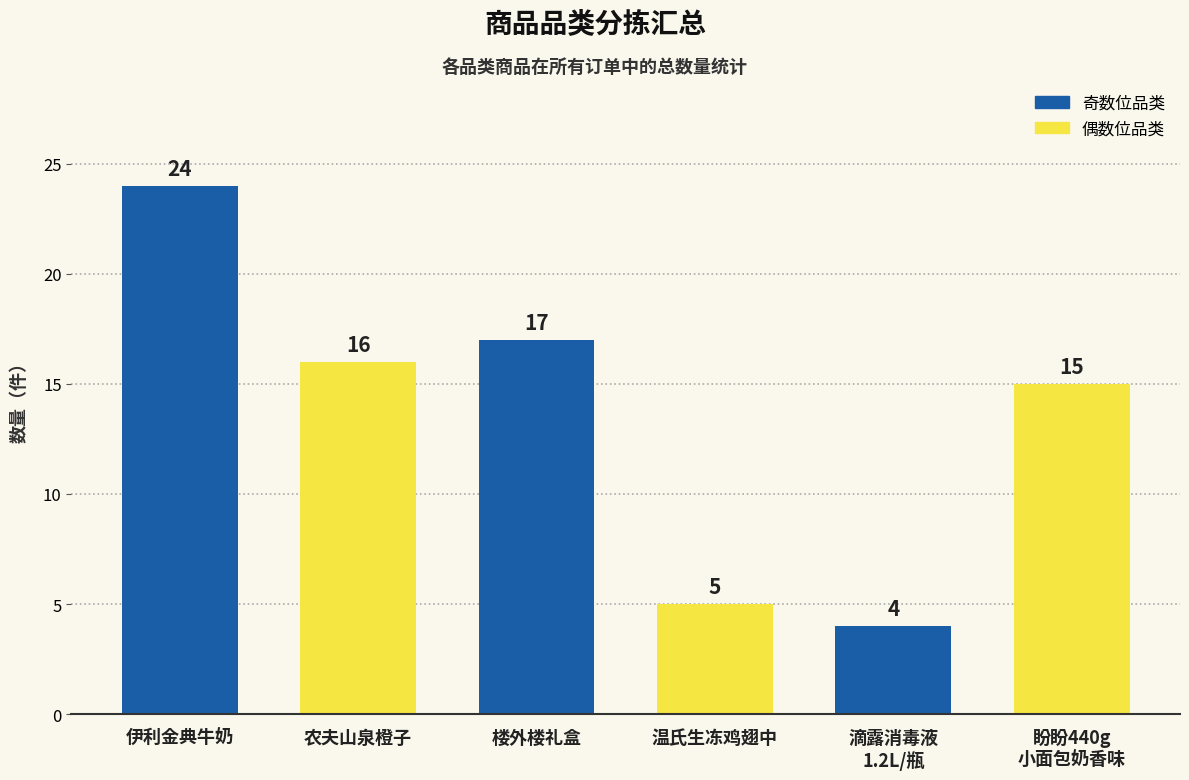

What is the average value?

14